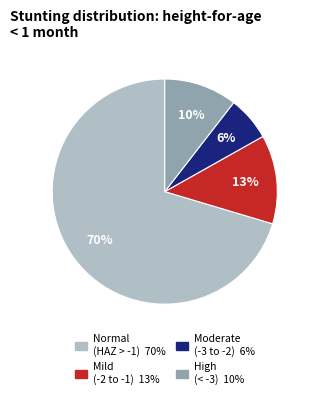

Is there a majority slice in this chart?

Yes